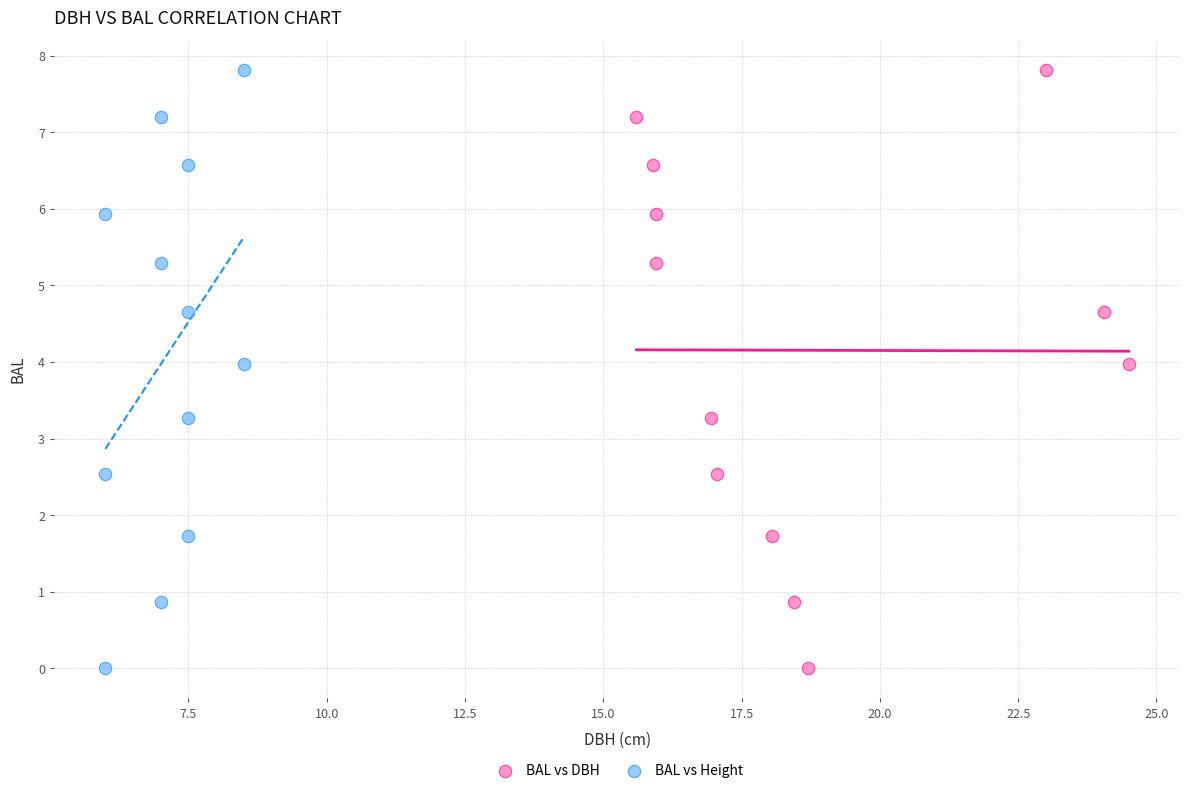

What are all the series names shown in the legend?

BAL vs DBH, BAL vs Height